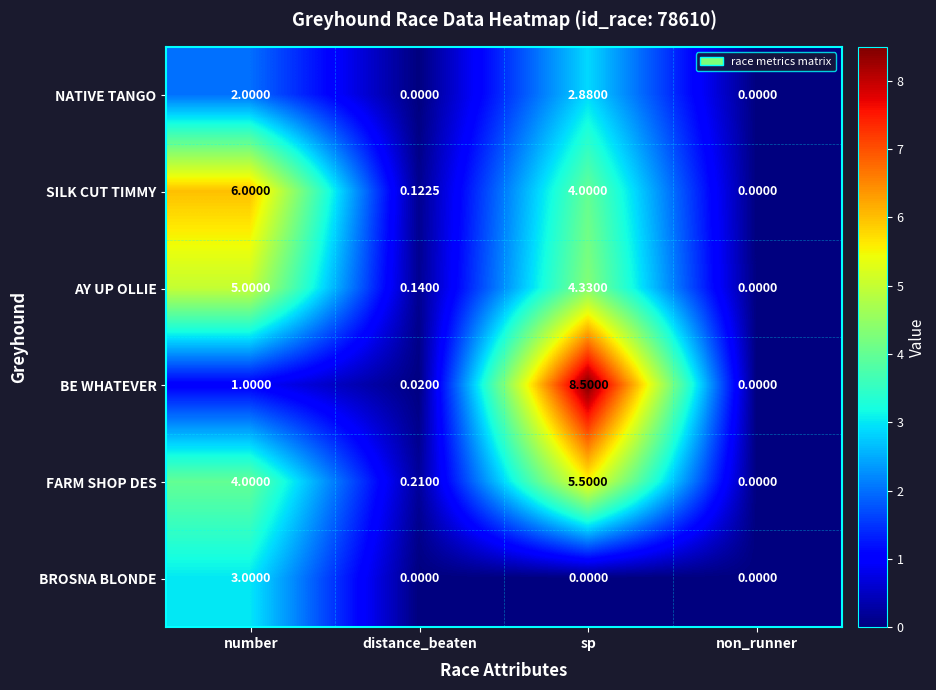

Which series changed the most between number and sp?

BE WHATEVER